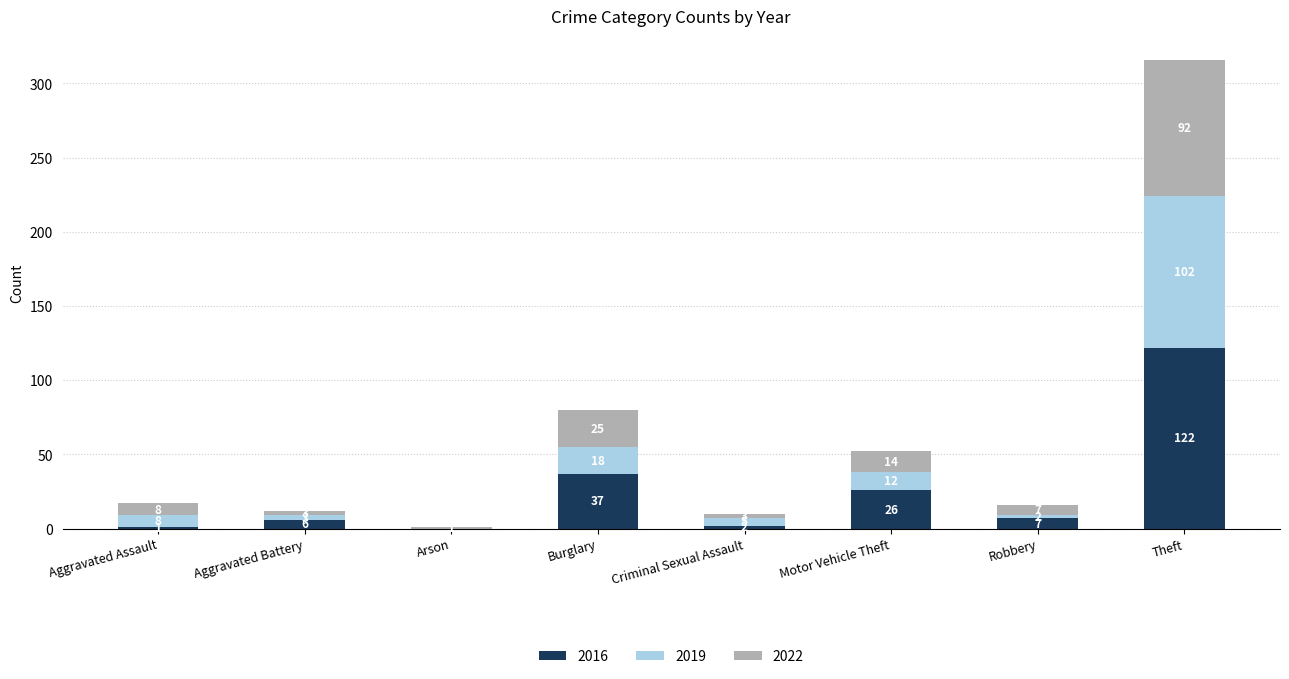

At which category is the sum across all series the highest?

Theft